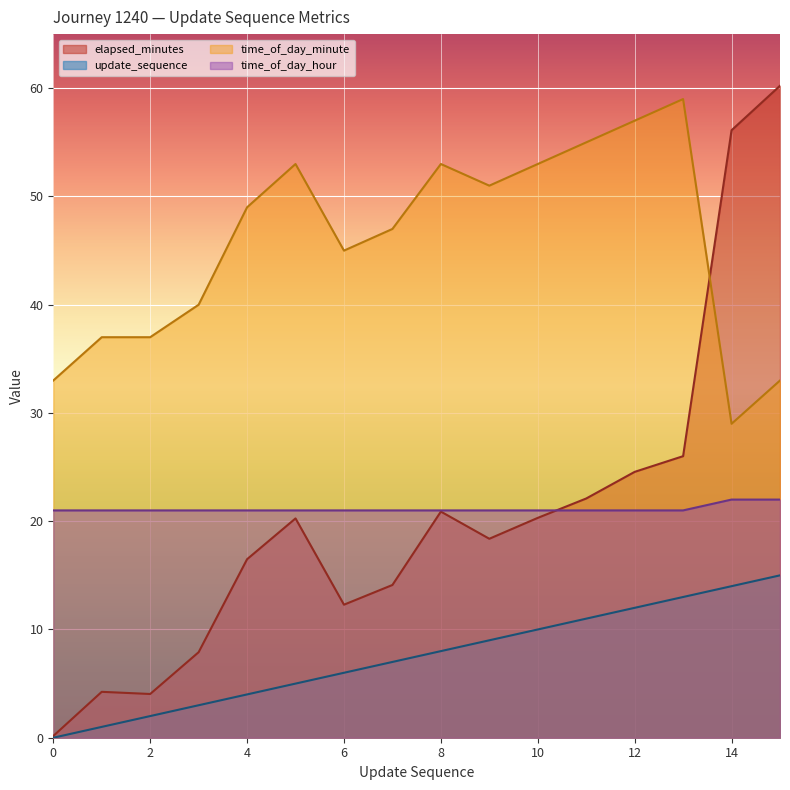

What is the spread (max minus min) of values at 13?

46.0